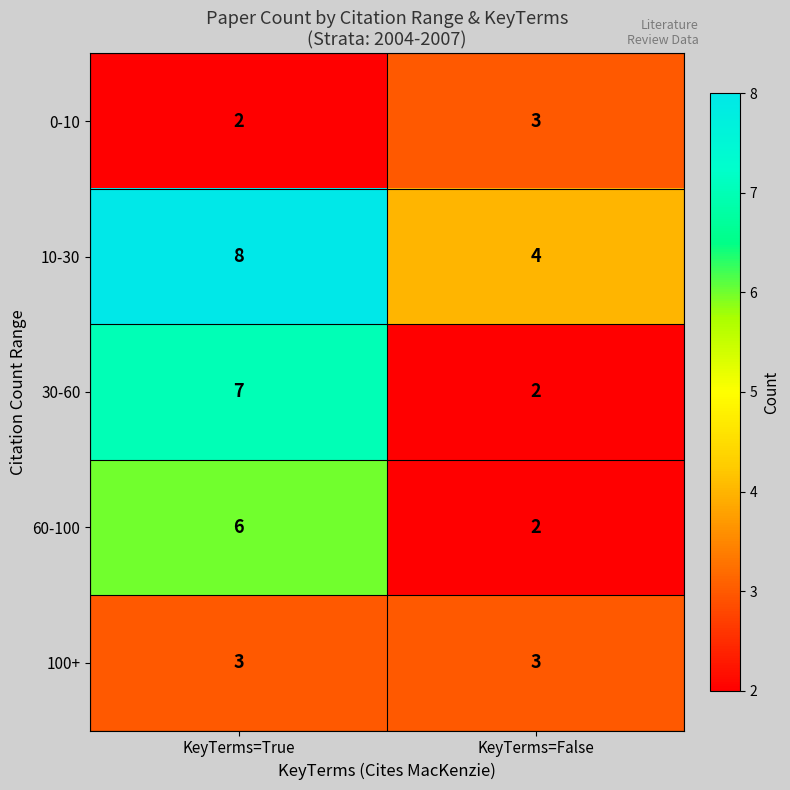

Which category has the highest value in the 0-10 series?

KeyTerms=False